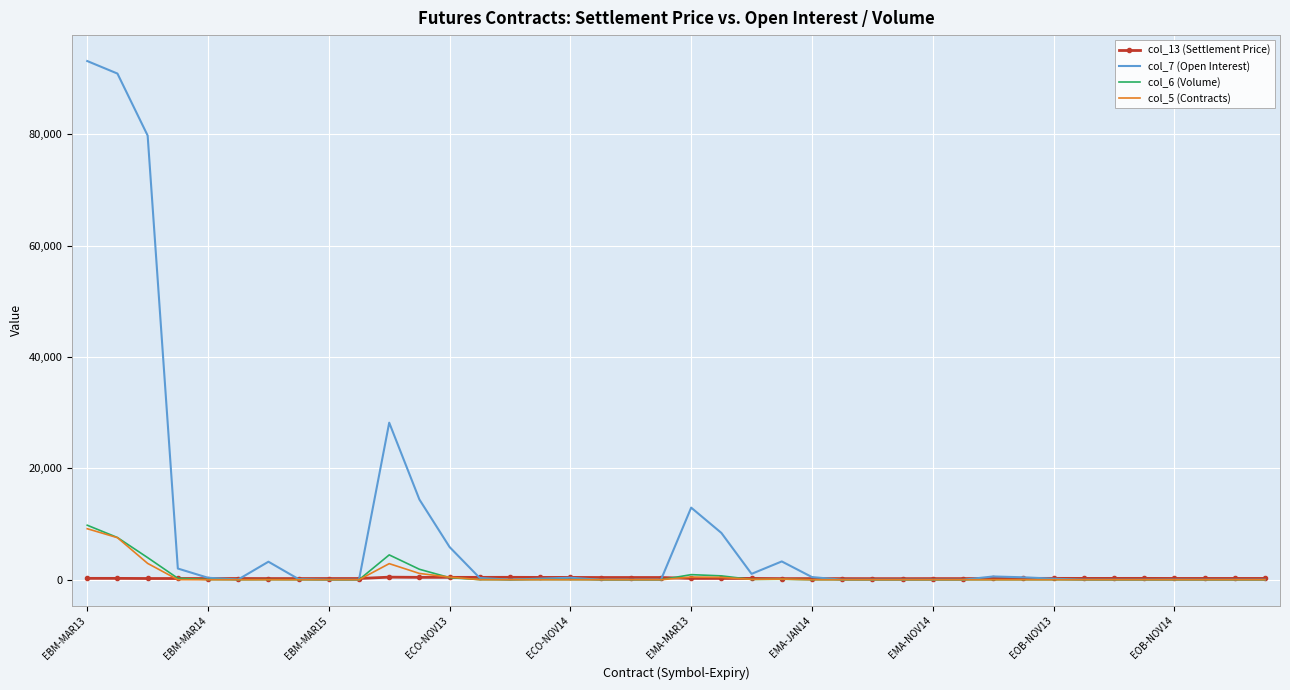

Which series has the largest total across all categories?

col_7 (Open Interest)